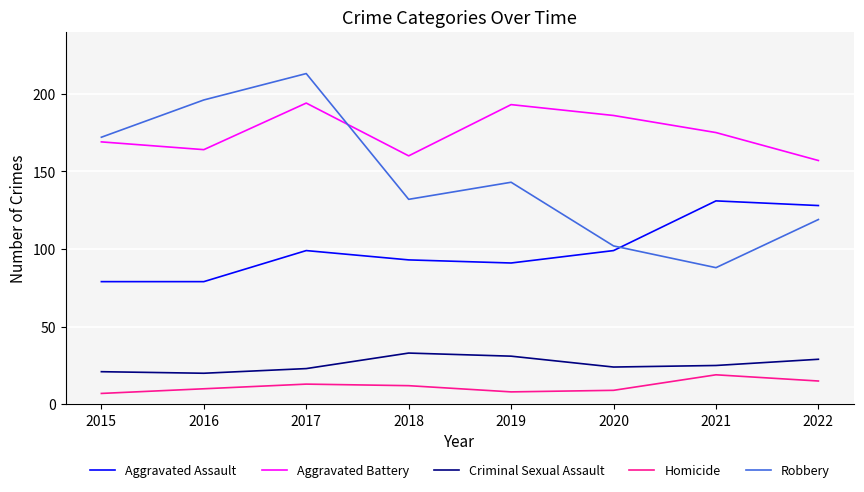

True or false: Aggravated Battery and Aggravated Assault cross at least once.

False